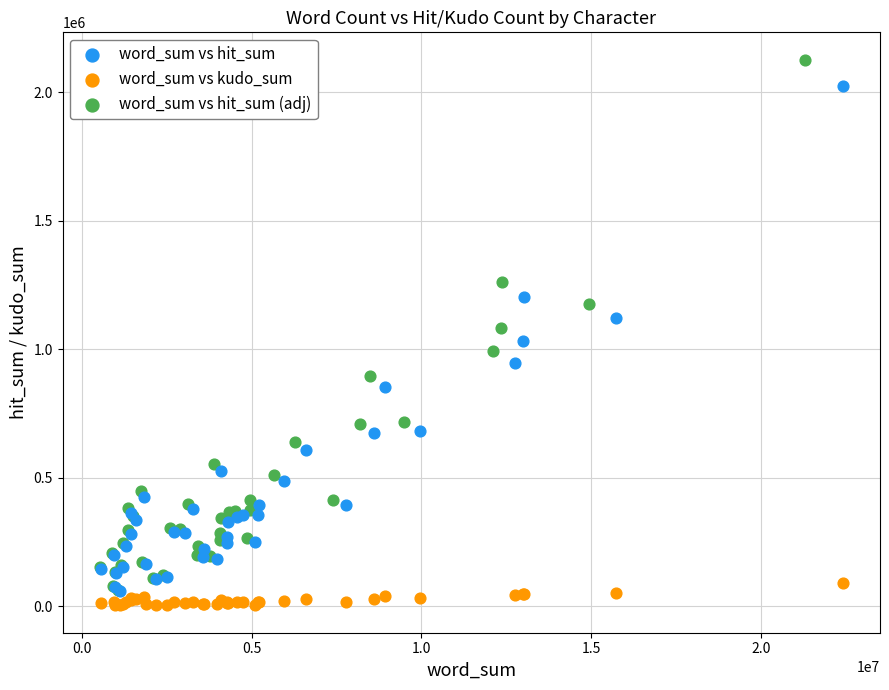

Which series reaches the maximum Y coordinate?

word_sum vs hit_sum (adj)